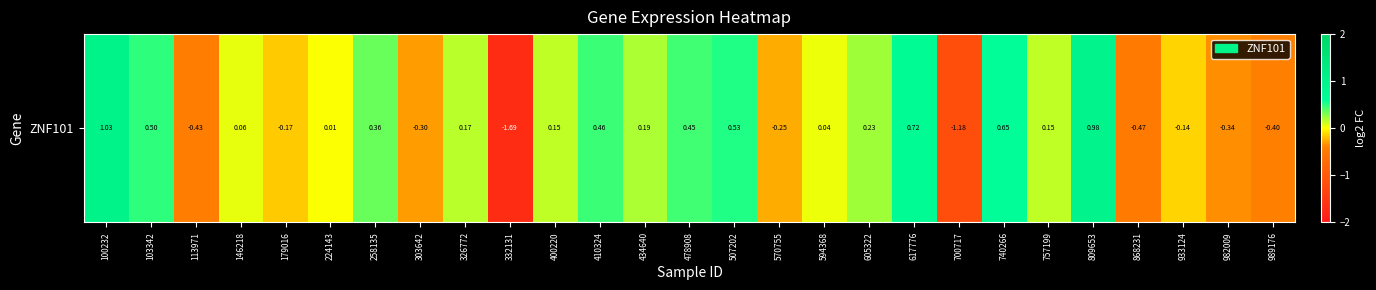

What is the sum of all values?

1.3